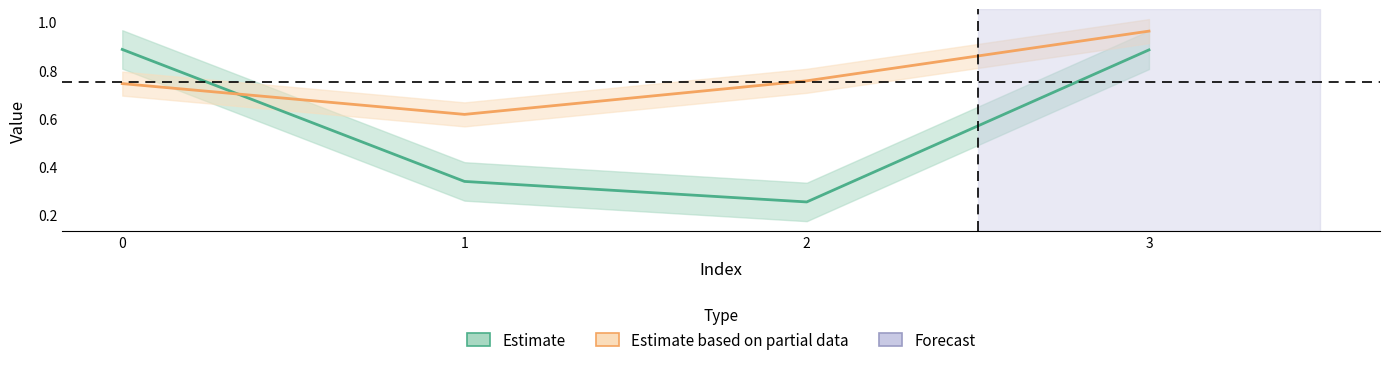

Where is x nearest to the value 0?

2